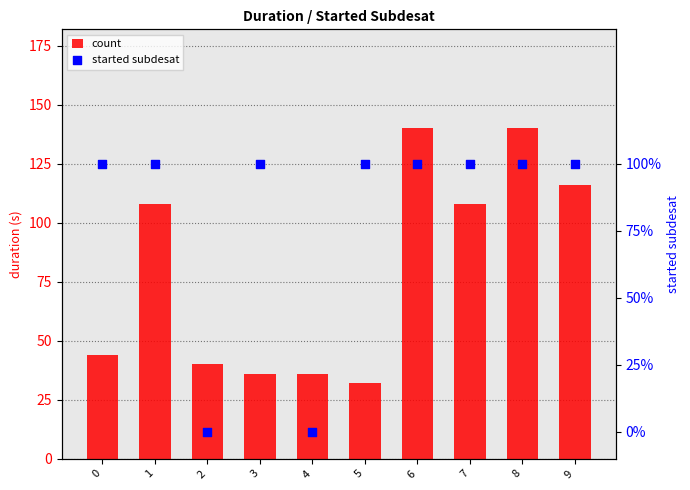

Which series has the largest total across all categories?

count